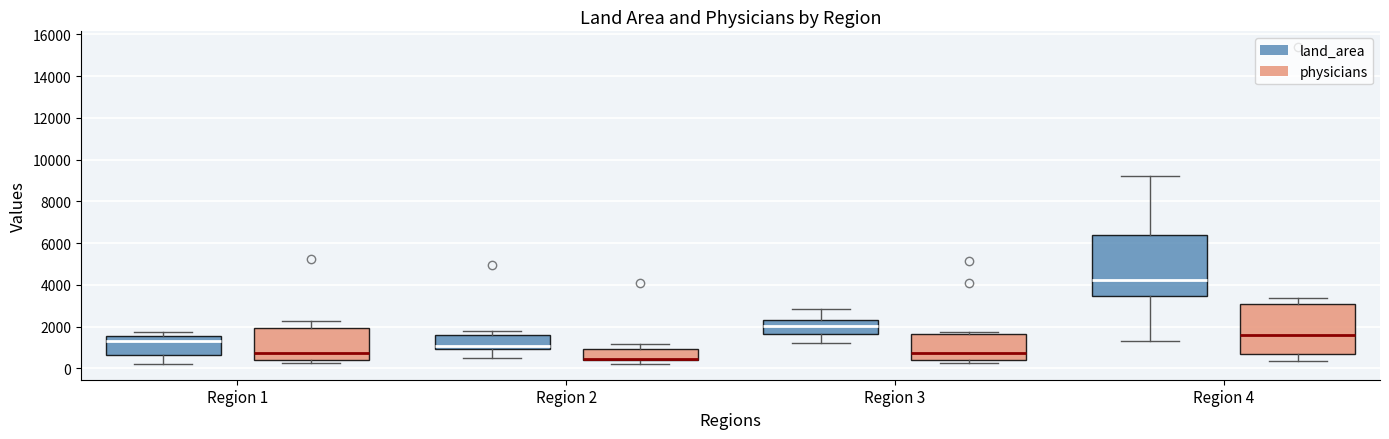

Where does the upper whisker of the box for Region 2 (physicians) end on the y-axis? The values are not printed on the chart, so give them approximately, as read against the axis.

1200